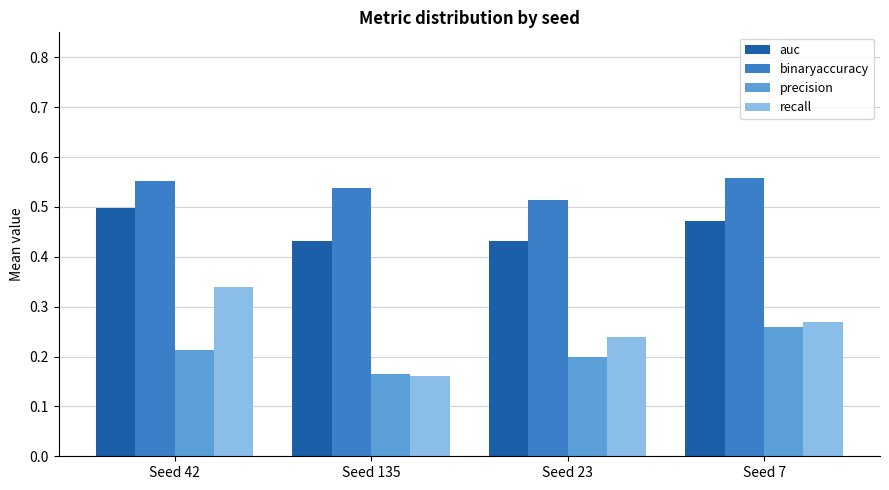

Which series has the largest total across all categories?

binaryaccuracy